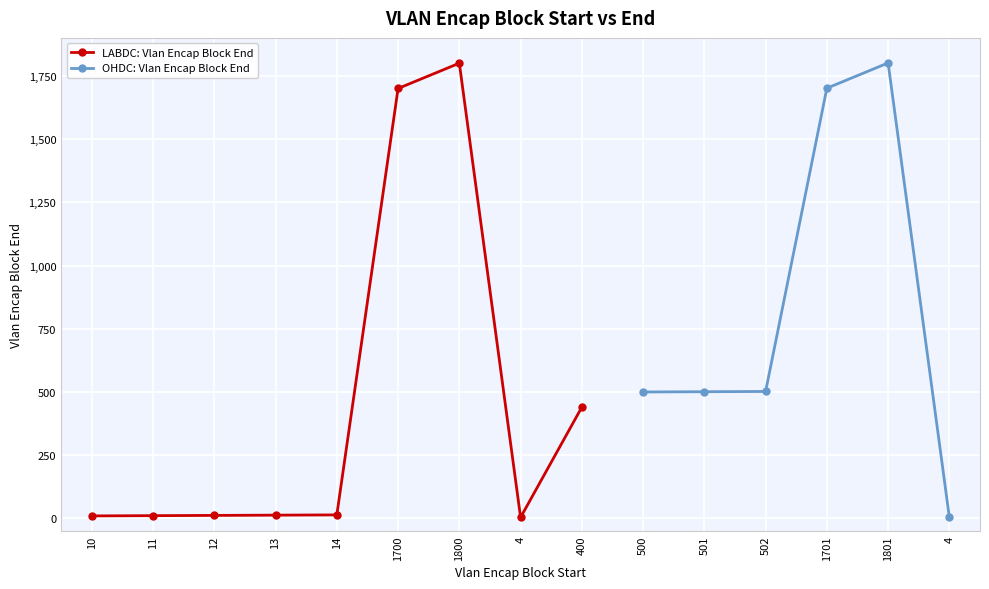

At which label does the data first exceed 440?

1700